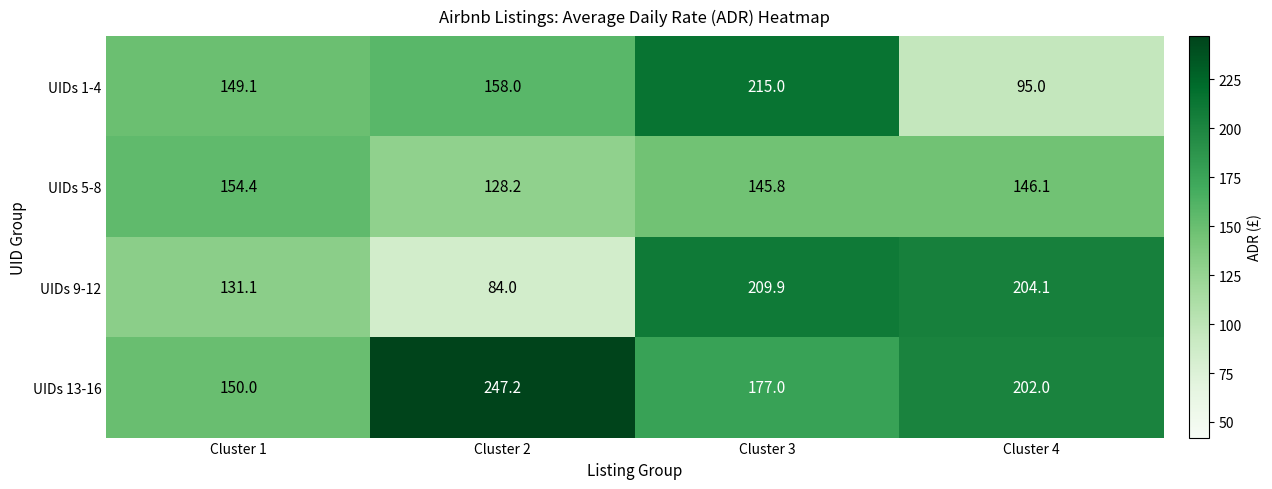

Reading left to right, extract all data points from this chart.

UIDs 1-4: Cluster 1=149.1	Cluster 2=158.0	Cluster 3=215.0	Cluster 4=95.0
UIDs 5-8: Cluster 1=154.4	Cluster 2=128.2	Cluster 3=145.8	Cluster 4=146.1
UIDs 9-12: Cluster 1=131.1	Cluster 2=84.0	Cluster 3=209.9	Cluster 4=204.1
UIDs 13-16: Cluster 1=150.0	Cluster 2=247.2	Cluster 3=177.0	Cluster 4=202.0